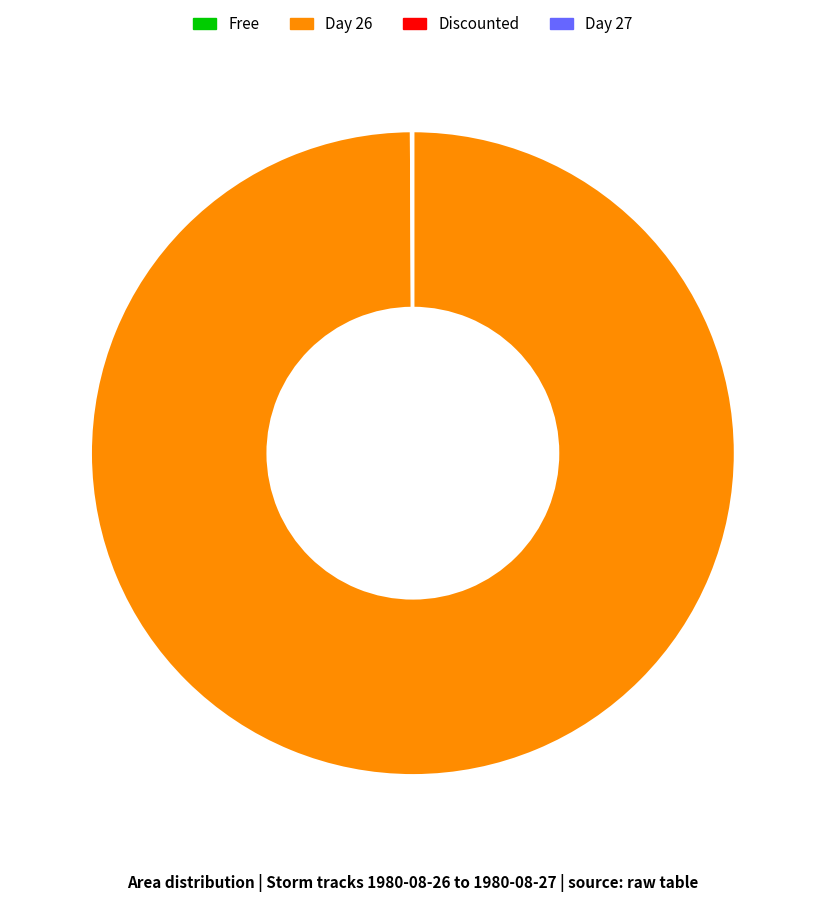

Is there any slice that represents more than half of the pie?

Yes